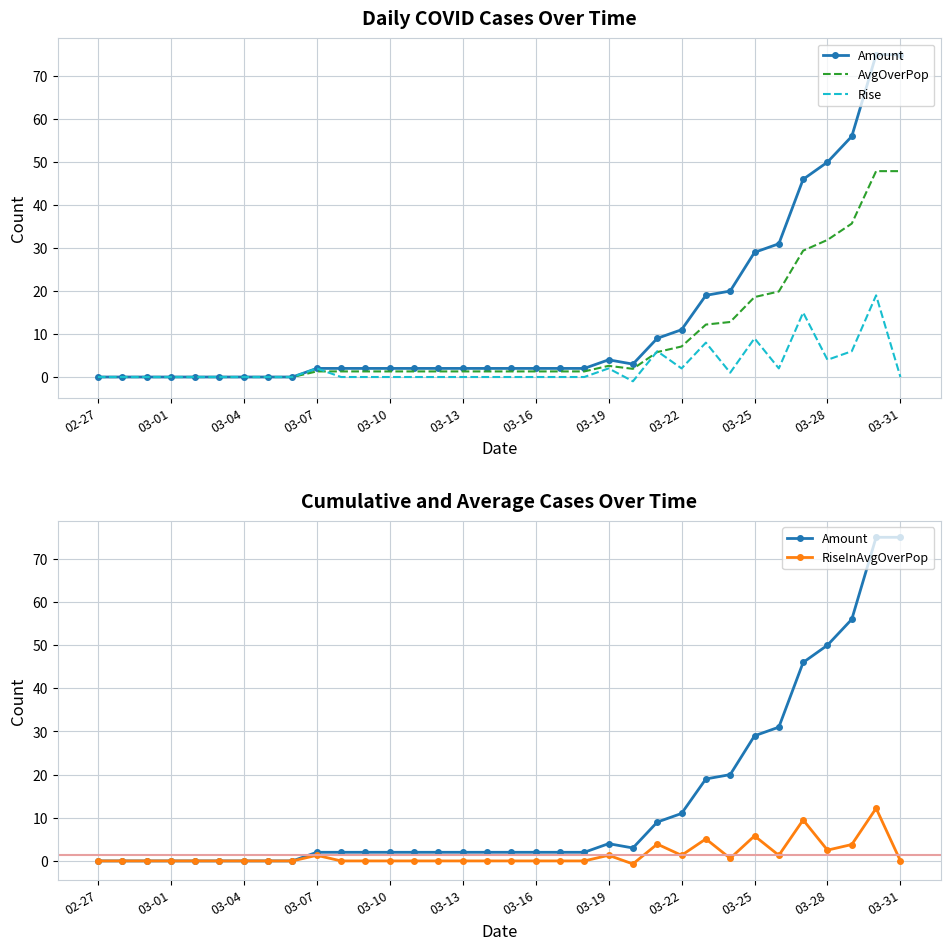

Between 03-31 and 19, which is larger?

03-31